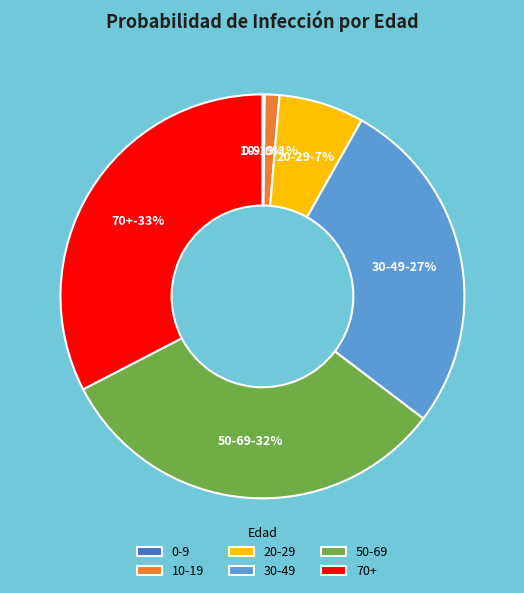

Is 30-49 the majority of the pie?

No